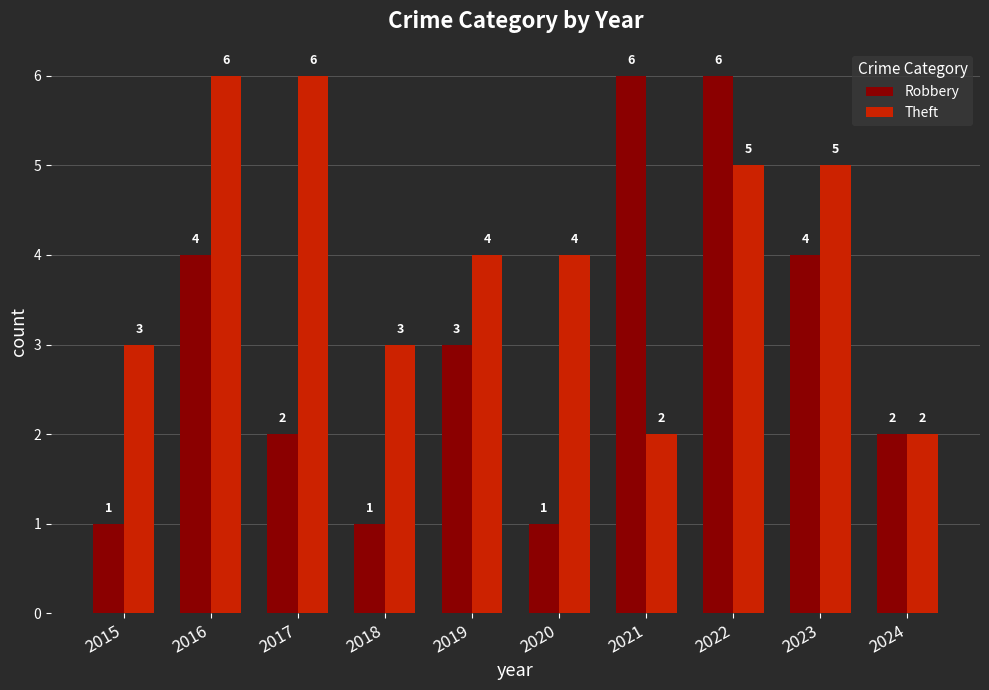

Reading right to left, transcribe all the data shown in this chart.

Robbery: 2024=2	2023=4	2022=6	2021=6	2020=1	2019=3	2018=1	2017=2	2016=4	2015=1
Theft: 2024=2	2023=5	2022=5	2021=2	2020=4	2019=4	2018=3	2017=6	2016=6	2015=3